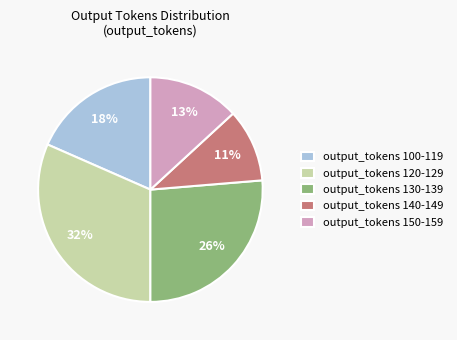

Is the sum of output_tokens 140-149 and output_tokens 130-139 greater than half?

No